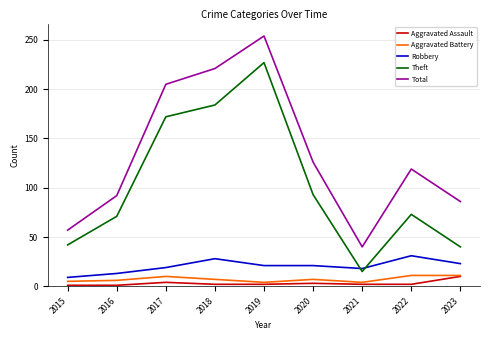

At which label does Robbery first exceed 21?

2018